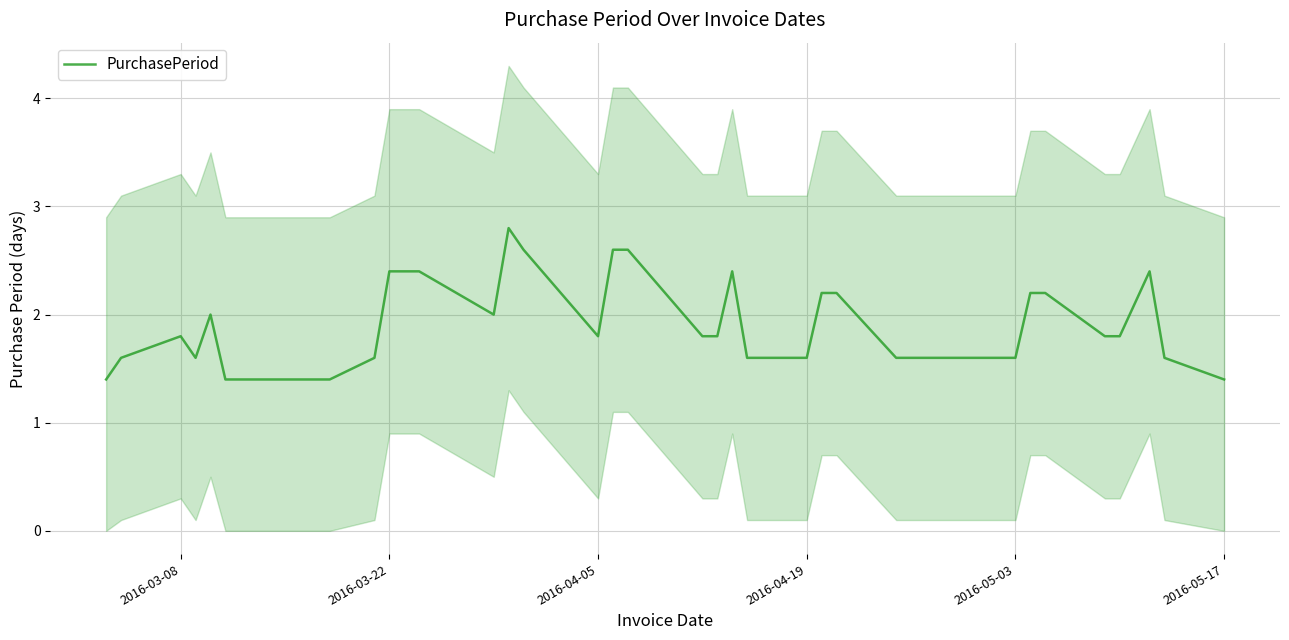

How many interior local valleys (lower than both neighbors) does the data have?

4